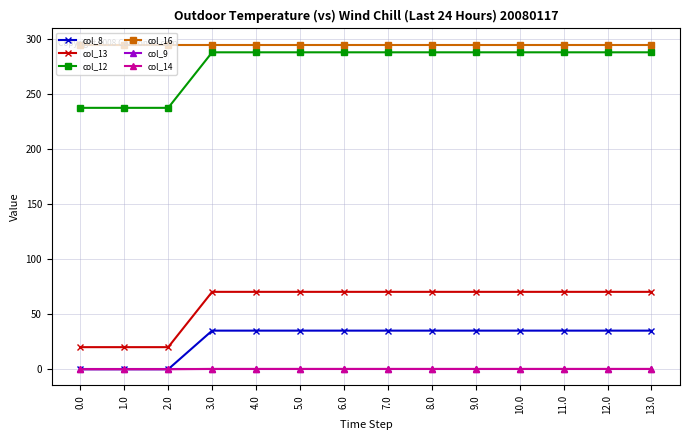

True or false: col_13 has a value of 108.1 at 3.0.

False